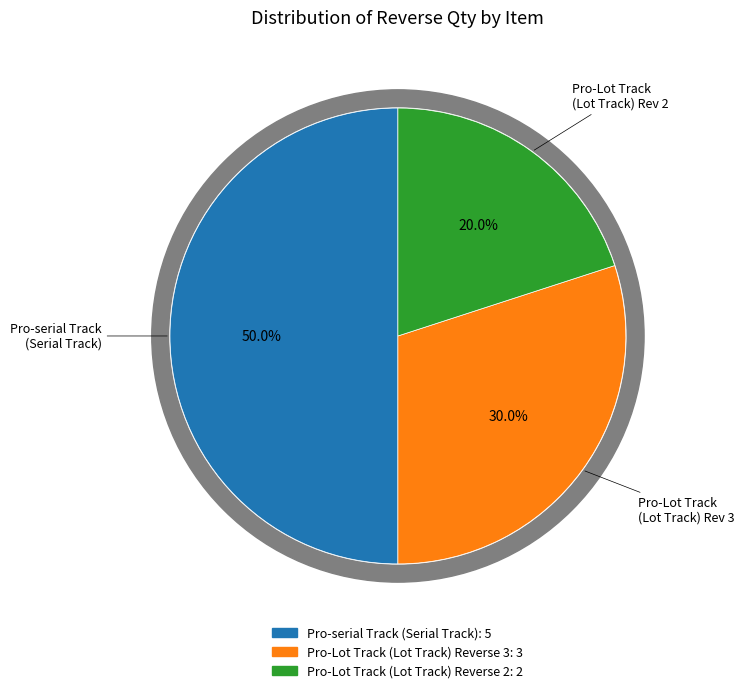

How many segments does this pie chart have?

3